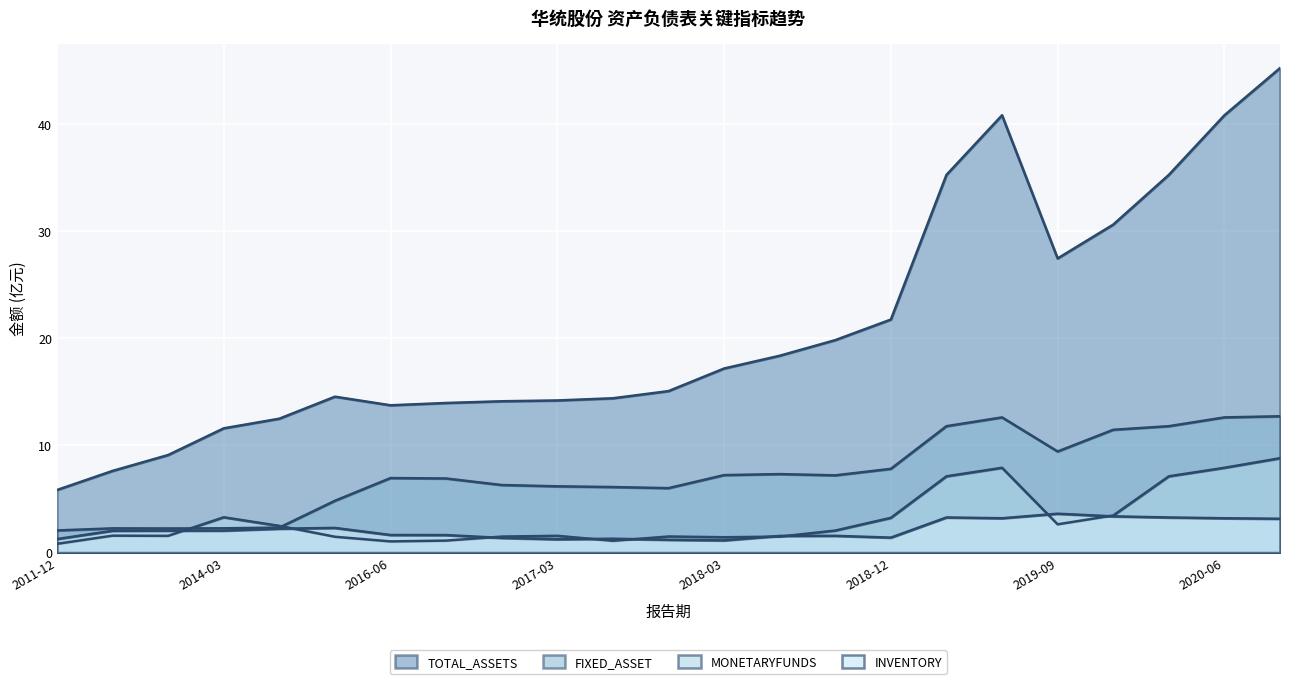

How many lines are shown in the chart?

4